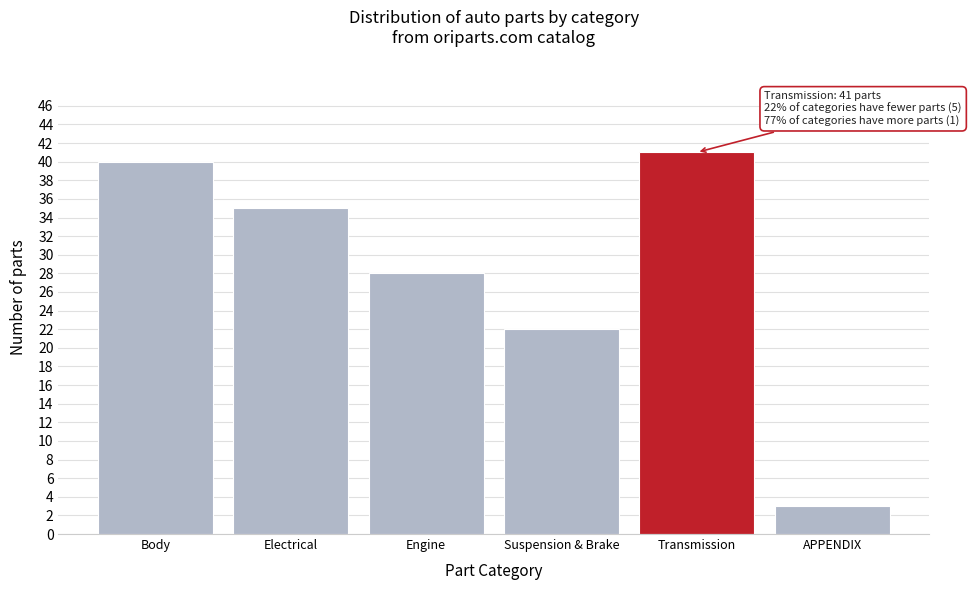

Reading left to right, list all the values displayed in this chart.

40	35	28	22	41	3